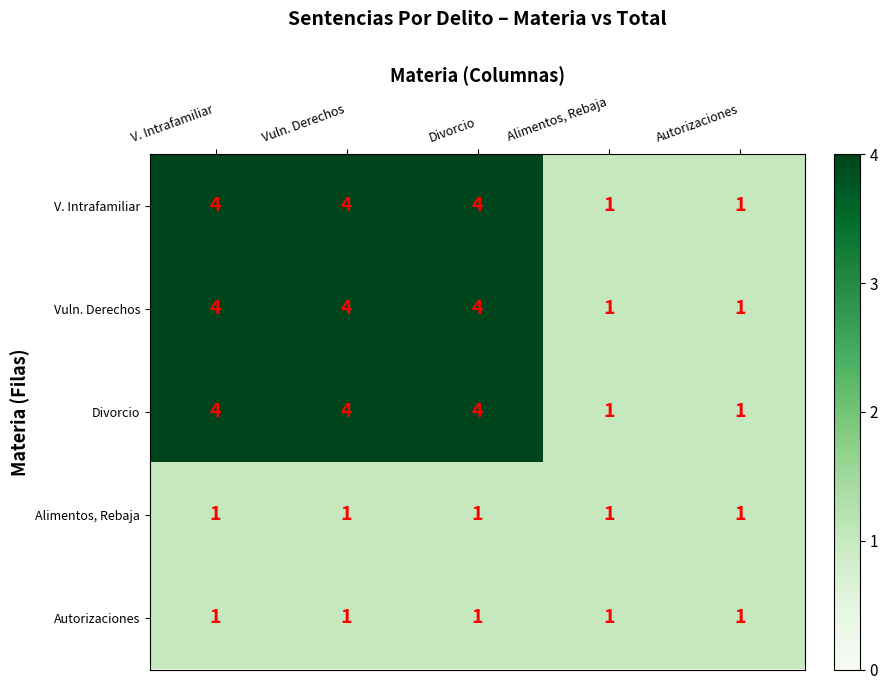

Is the value of V. Intrafamiliar at Alimentos, Rebaja greater than the value of Vuln. Derechos at Divorcio?

No